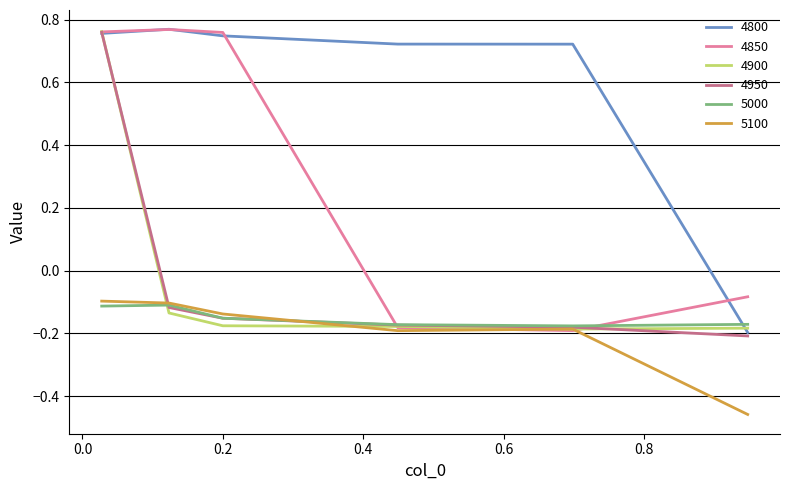

Which series has the largest total across all categories?

4800